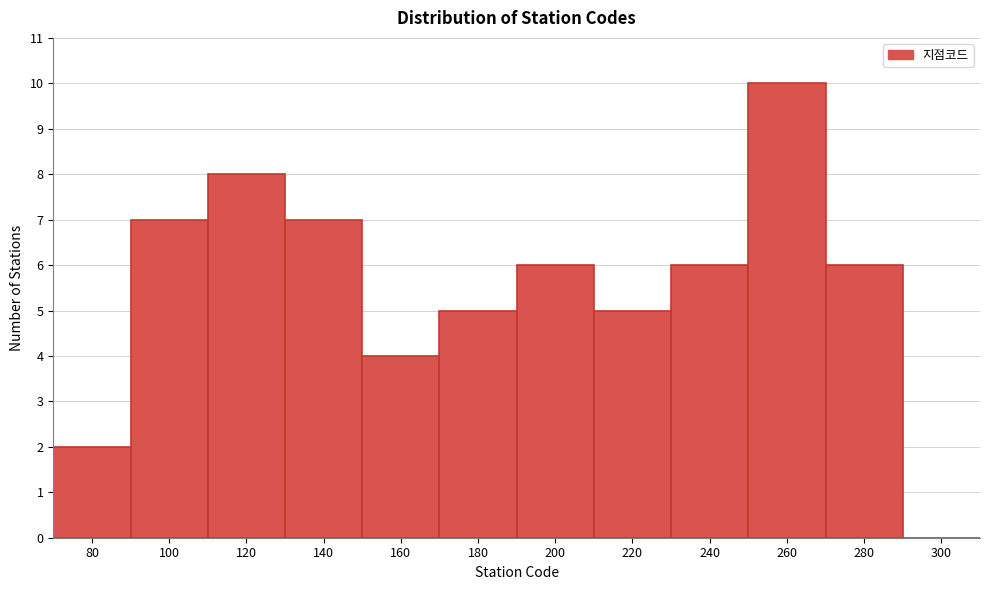

Reading left to right, transcribe all the data shown in this chart.

80=2	100=7	120=8	140=7	160=4	180=5	200=6	220=5	240=6	260=10	280=6	300=0